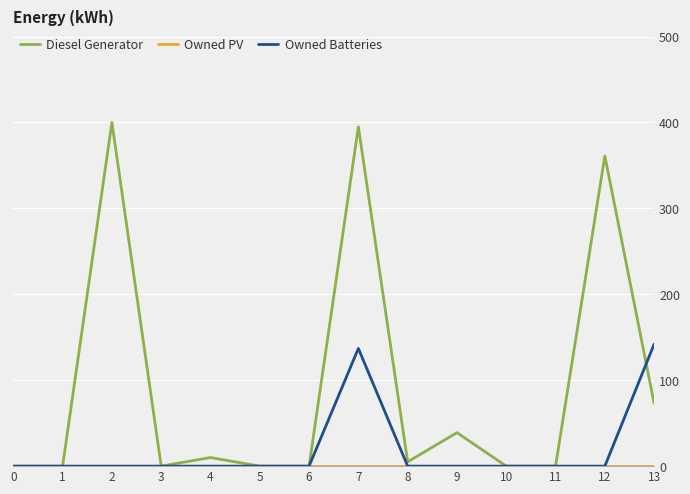

What is the sum of all Diesel Generator values?

1283